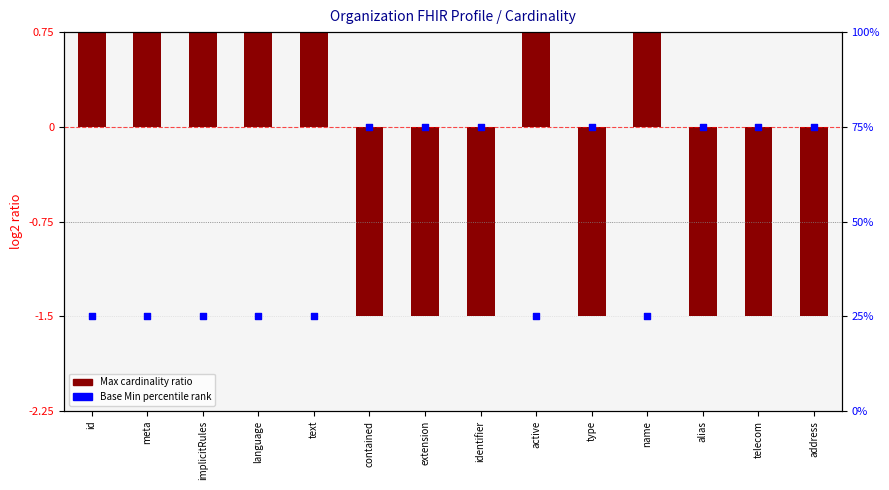

Which series reaches the minimum Y coordinate?

Max cardinality ratio